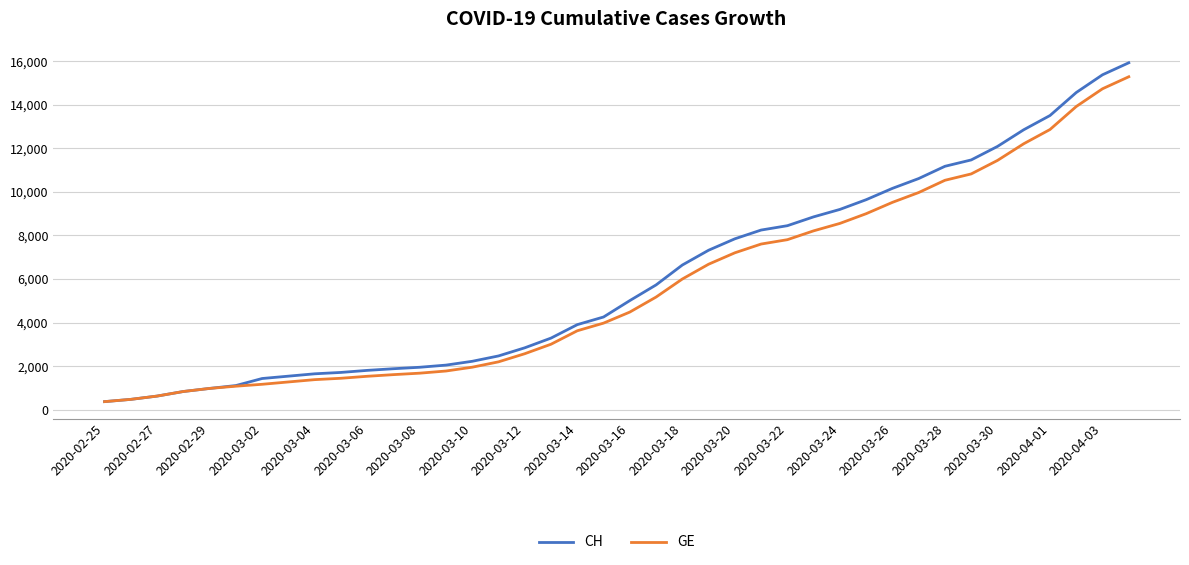

Which series has the largest range (max minus min)?

CH